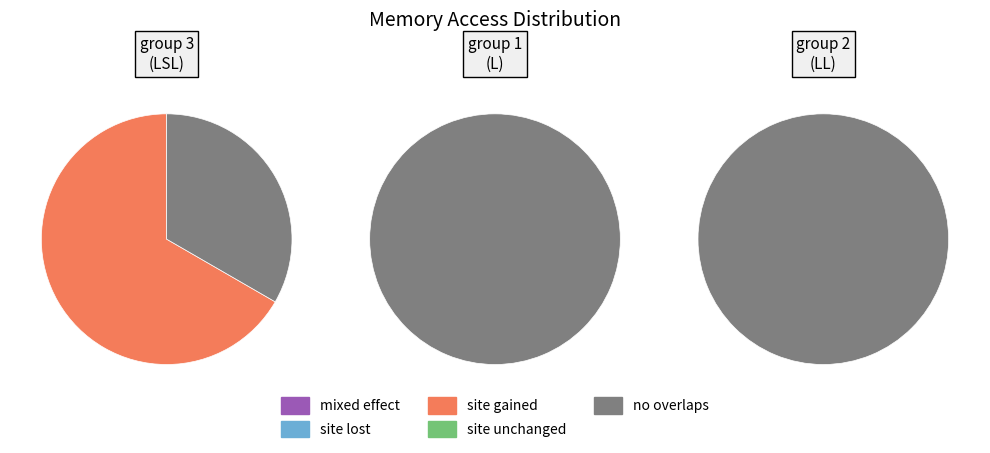

Is it true that 1 is 26% of the pie?

False